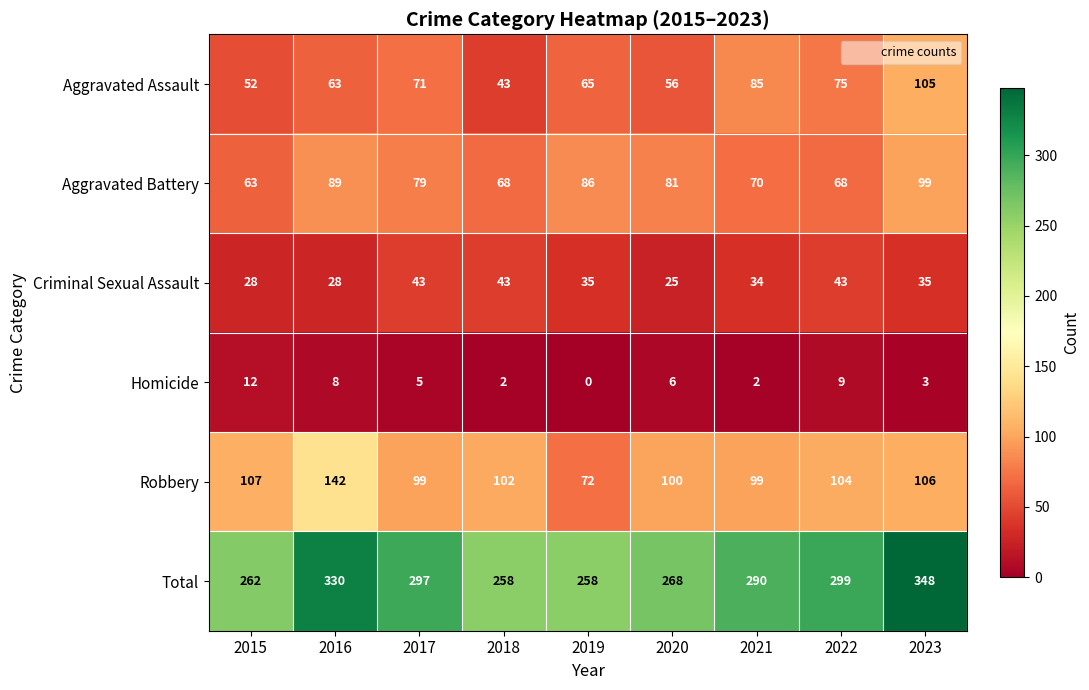

At how many categories does at least one series exceed 239?

9